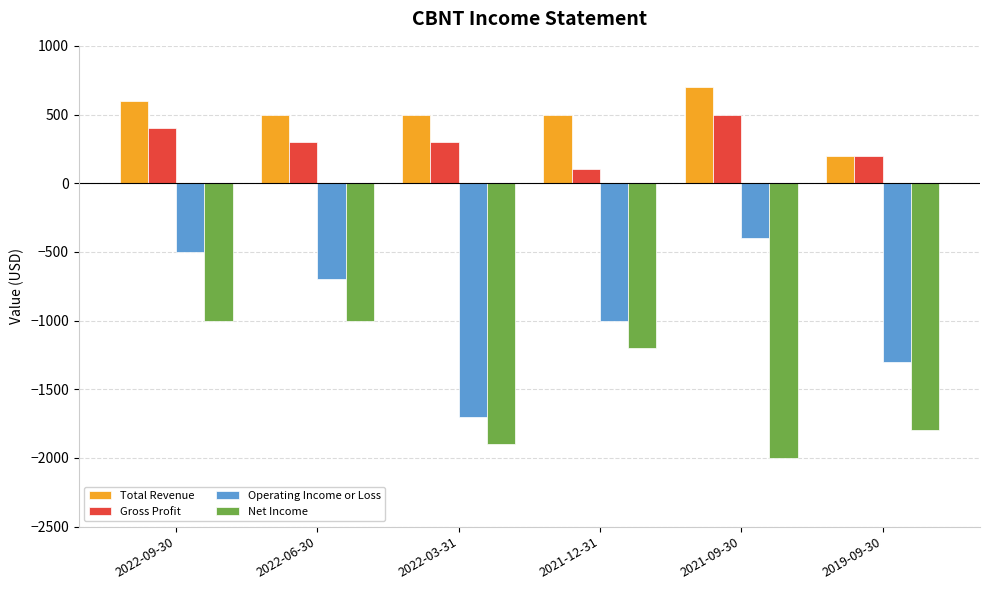

What are all the series names shown in the legend?

Total Revenue, Gross Profit, Operating Income or Loss, Net Income